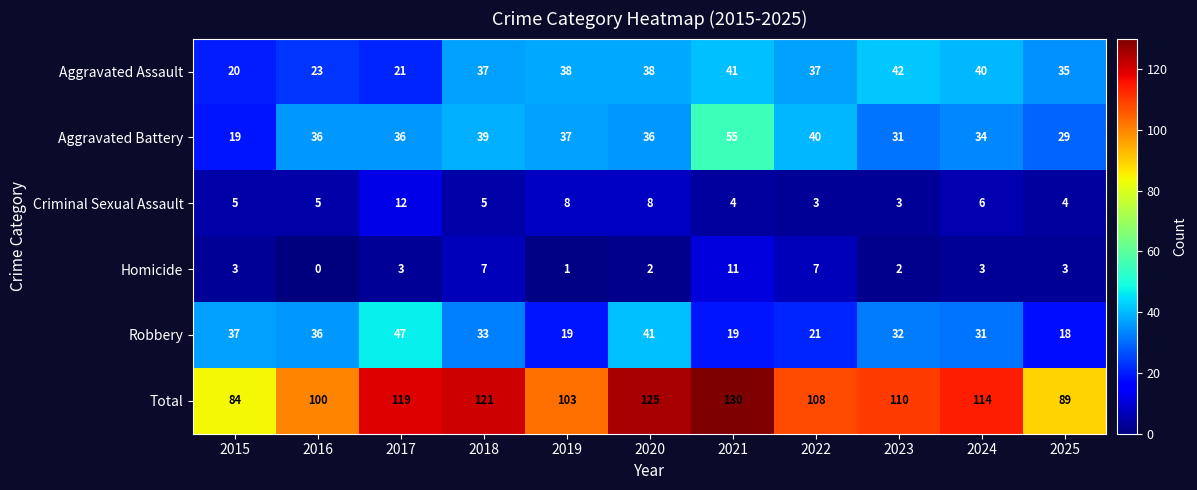

Is it true that Robbery equals 18 at 2020?

False